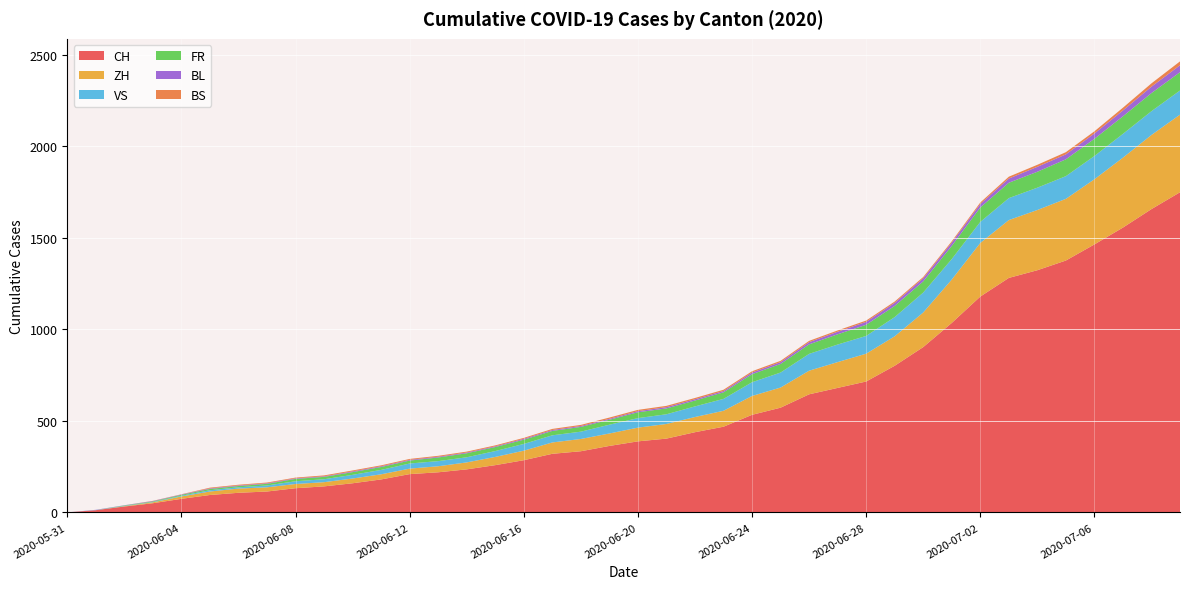

Reading left to right, transcribe all the data shown in this chart.

CH: 2020-05-31=0	2020-06-01=12	2020-06-02=32	2020-06-03=50	2020-06-04=74	2020-06-05=95	2020-06-06=107	2020-06-07=114	2020-06-08=132	2020-06-09=142	2020-06-10=159	2020-06-11=180	2020-06-12=209	2020-06-13=219	2020-06-14=235	2020-06-15=258	2020-06-16=285	2020-06-17=320	2020-06-18=334	2020-06-19=363	2020-06-20=388	2020-06-21=403	2020-06-22=438	2020-06-23=468	2020-06-24=533	2020-06-25=572	2020-06-26=645	2020-06-27=680	2020-06-28=715	2020-06-29=801	2020-06-30=903	2020-07-01=1035	2020-07-02=1179	2020-07-03=1281	2020-07-04=1323	2020-07-05=1376	2020-07-06=1464	2020-07-07=1556	2020-07-08=1657	2020-07-09=1749
ZH: 2020-05-31=0	2020-06-01=0	2020-06-02=2	2020-06-03=5	2020-06-04=13	2020-06-05=19	2020-06-06=23	2020-06-07=23	2020-06-08=23	2020-06-09=23	2020-06-10=26	2020-06-11=28	2020-06-12=30	2020-06-13=33	2020-06-14=38	2020-06-15=45	2020-06-16=52	2020-06-17=62	2020-06-18=67	2020-06-19=68	2020-06-20=75	2020-06-21=80	2020-06-22=83	2020-06-23=87	2020-06-24=103	2020-06-25=110	2020-06-26=129	2020-06-27=141	2020-06-28=152	2020-06-29=161	2020-06-30=189	2020-07-01=237	2020-07-02=293	2020-07-03=316	2020-07-04=329	2020-07-05=337	2020-07-06=356	2020-07-07=382	2020-07-08=405	2020-07-09=424
VS: 2020-05-31=0	2020-06-01=1	2020-06-02=2	2020-06-03=2	2020-06-04=4	2020-06-05=7	2020-06-06=7	2020-06-07=10	2020-06-08=15	2020-06-09=16	2020-06-10=20	2020-06-11=24	2020-06-12=28	2020-06-13=28	2020-06-14=28	2020-06-15=32	2020-06-16=37	2020-06-17=39	2020-06-18=40	2020-06-19=48	2020-06-20=52	2020-06-21=53	2020-06-22=58	2020-06-23=65	2020-06-24=75	2020-06-25=82	2020-06-26=92	2020-06-27=96	2020-06-28=97	2020-06-29=105	2020-06-30=109	2020-07-01=112	2020-07-02=115	2020-07-03=120	2020-07-04=122	2020-07-05=124	2020-07-06=127	2020-07-07=130	2020-07-08=130	2020-07-09=132
FR: 2020-05-31=0	2020-06-01=0	2020-06-02=2	2020-06-03=3	2020-06-04=5	2020-06-05=7	2020-06-06=7	2020-06-07=9	2020-06-08=13	2020-06-09=13	2020-06-10=15	2020-06-11=16	2020-06-12=16	2020-06-13=20	2020-06-14=22	2020-06-15=22	2020-06-16=23	2020-06-17=24	2020-06-18=26	2020-06-19=27	2020-06-20=32	2020-06-21=32	2020-06-22=32	2020-06-23=36	2020-06-24=44	2020-06-25=47	2020-06-26=52	2020-06-27=56	2020-06-28=61	2020-06-29=61	2020-06-30=61	2020-07-01=72	2020-07-02=79	2020-07-03=84	2020-07-04=87	2020-07-05=92	2020-07-06=94	2020-07-07=96	2020-07-08=99	2020-07-09=100
BL: 2020-05-31=0	2020-06-01=1	2020-06-02=1	2020-06-03=2	2020-06-04=2	2020-06-05=3	2020-06-06=3	2020-06-07=3	2020-06-08=3	2020-06-09=3	2020-06-10=4	2020-06-11=4	2020-06-12=4	2020-06-13=4	2020-06-14=4	2020-06-15=4	2020-06-16=5	2020-06-17=5	2020-06-18=5	2020-06-19=5	2020-06-20=6	2020-06-21=7	2020-06-22=7	2020-06-23=7	2020-06-24=9	2020-06-25=10	2020-06-26=12	2020-06-27=14	2020-06-28=16	2020-06-29=17	2020-06-30=17	2020-07-01=18	2020-07-02=19	2020-07-03=23	2020-07-04=27	2020-07-05=27	2020-07-06=29	2020-07-07=32	2020-07-08=35	2020-07-09=38
BS: 2020-05-31=0	2020-06-01=0	2020-06-02=0	2020-06-03=1	2020-06-04=1	2020-06-05=4	2020-06-06=4	2020-06-07=4	2020-06-08=4	2020-06-09=5	2020-06-10=5	2020-06-11=5	2020-06-12=5	2020-06-13=5	2020-06-14=5	2020-06-15=5	2020-06-16=5	2020-06-17=6	2020-06-18=6	2020-06-19=7	2020-06-20=7	2020-06-21=7	2020-06-22=7	2020-06-23=7	2020-06-24=7	2020-06-25=7	2020-06-26=7	2020-06-27=7	2020-06-28=7	2020-06-29=7	2020-06-30=7	2020-07-01=7	2020-07-02=8	2020-07-03=10	2020-07-04=11	2020-07-05=12	2020-07-06=12	2020-07-07=15	2020-07-08=18	2020-07-09=21